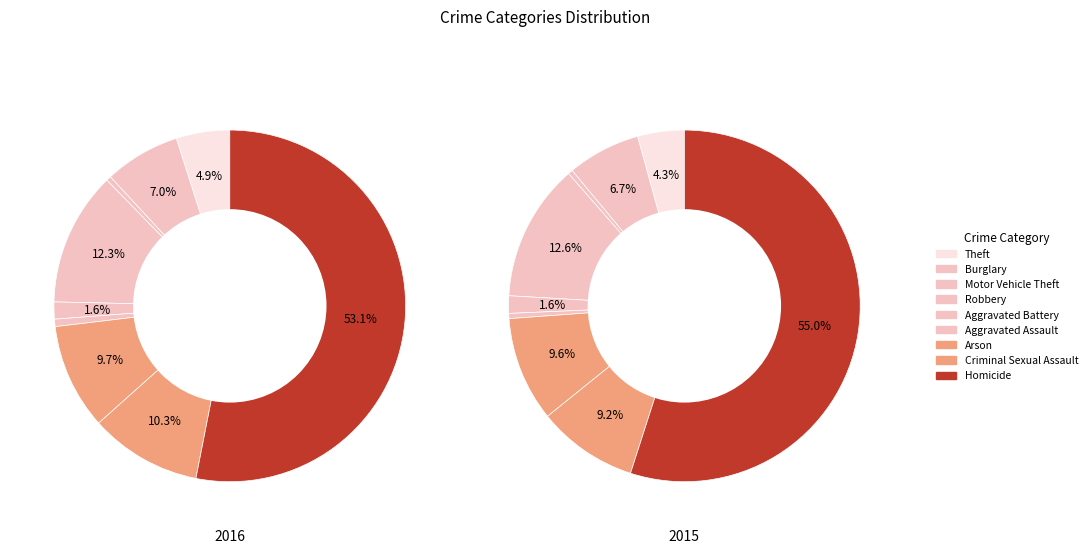

Do Aggravated Assault and Arson together represent more than half of the pie?

No